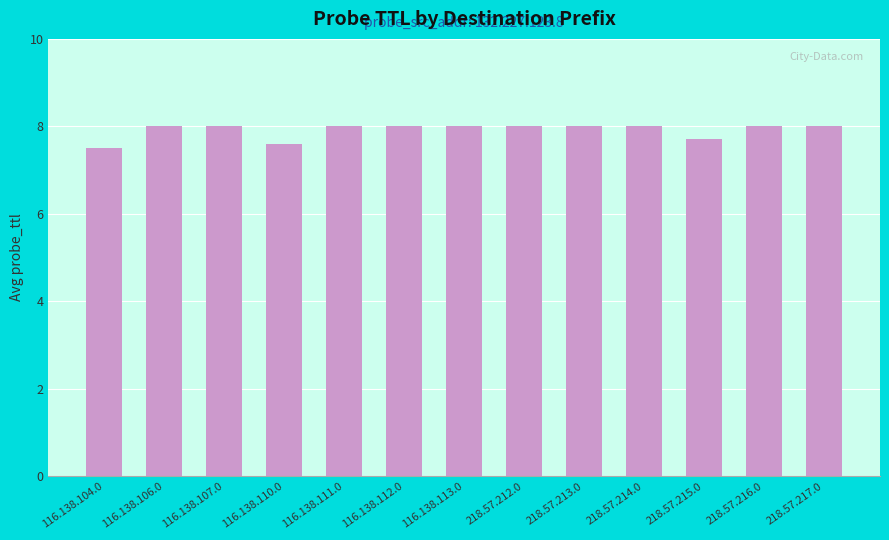

What is the label of the 5th bar from the left?

116.138.111.0